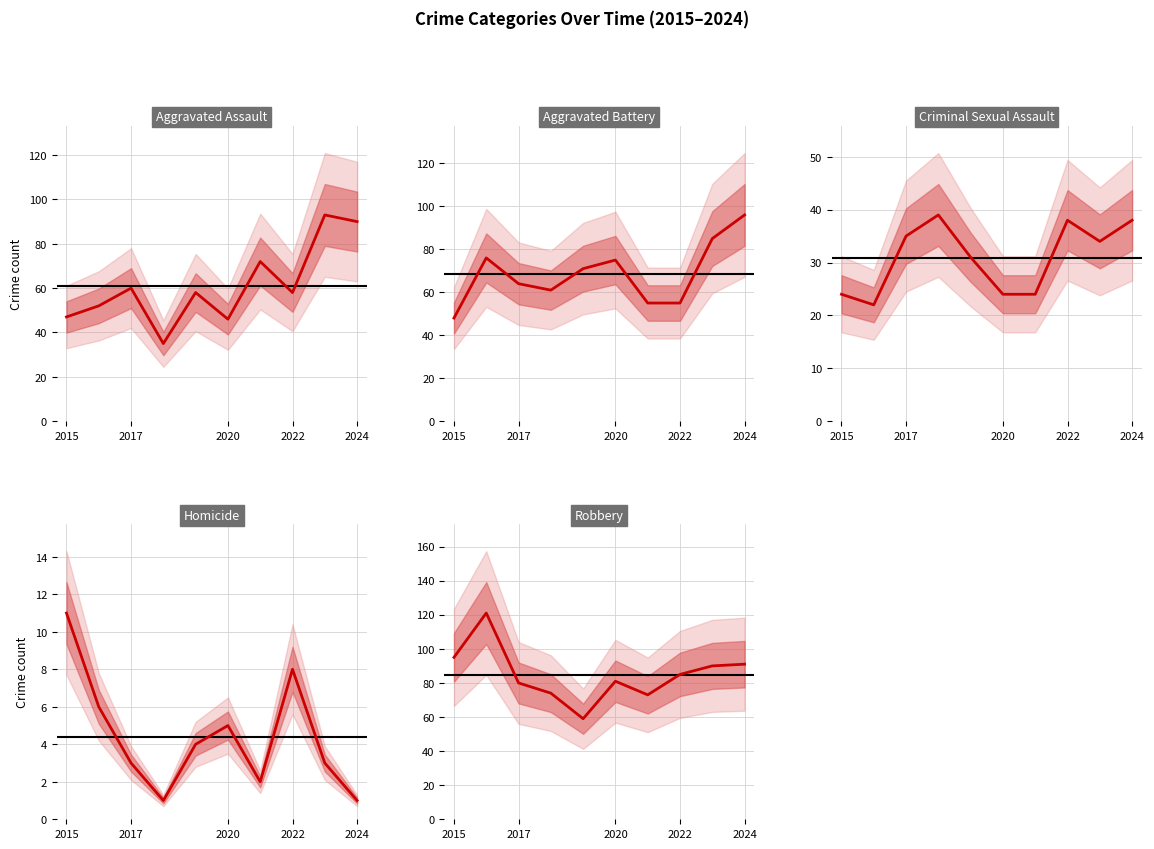

What is the difference between the second highest and minimum values in the Homicide series?

7